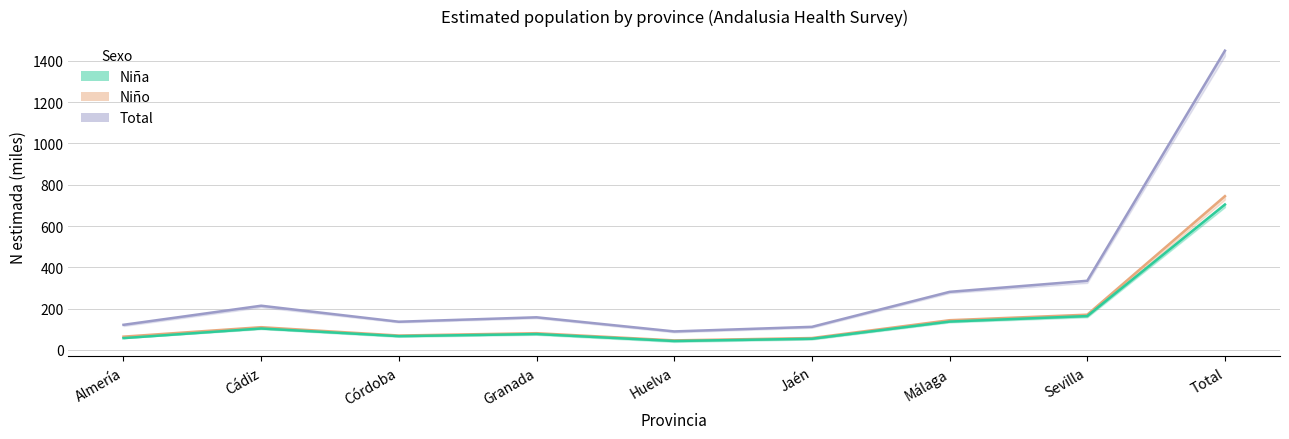

Where is Niña nearest to the value 373?

Sevilla